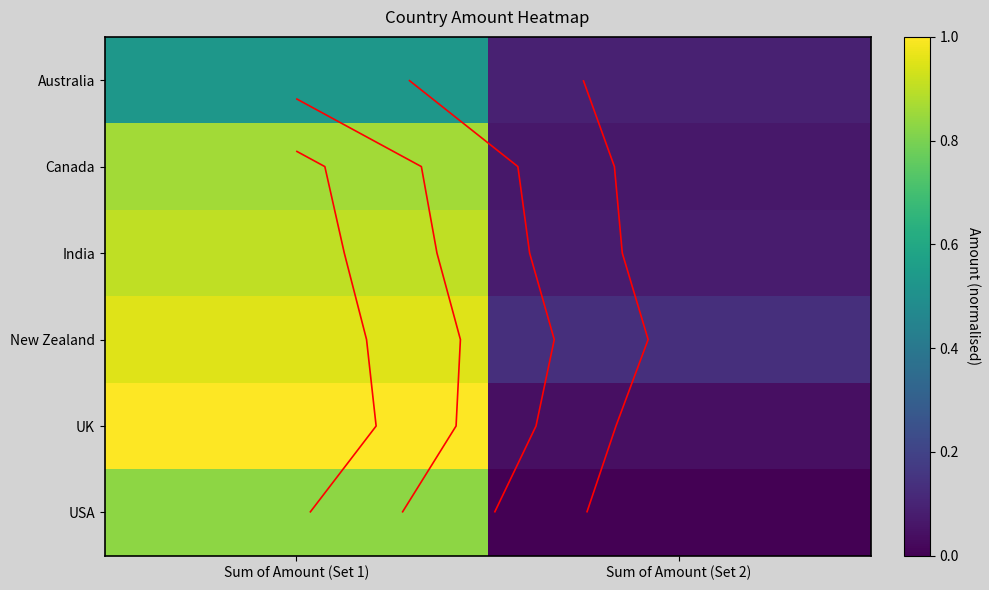

What is the difference between the Australia values at Sum of Amount (Set 1) and Sum of Amount (Set 2)?

0.4